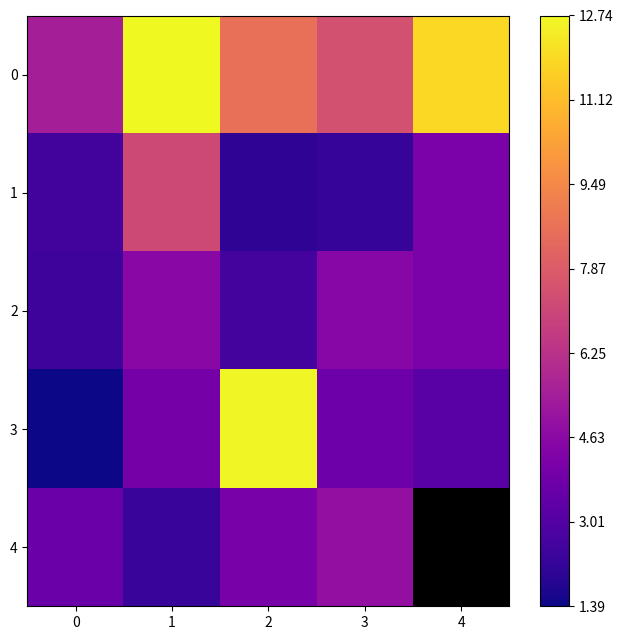

List the labels in order of 0 value, smallest first.

0, 3, 2, 4, 1